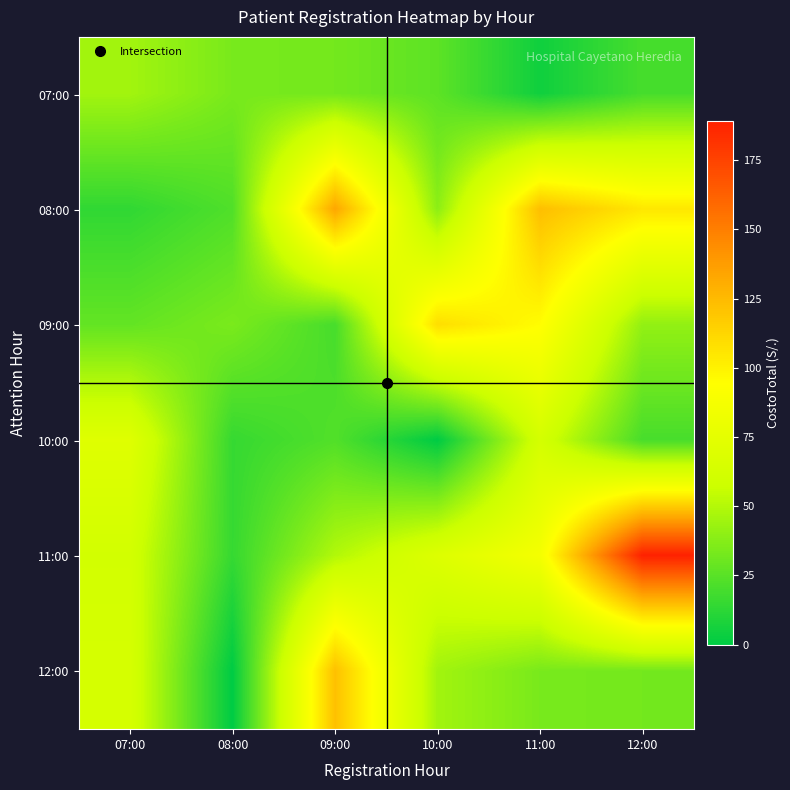

Reading left to right, transcribe all the data shown in this chart.

07:00: 07:00=45.1	08:00=33.8	09:00=32.5	10:00=26.1	11:00=4.6	12:00=19.9
08:00: 07:00=13.8	08:00=22.5	09:00=133.6	10:00=39.0	11:00=122.8	12:00=104.9
09:00: 07:00=27.8	08:00=34.3	09:00=19.9	10:00=108.9	11:00=95.1	12:00=40.9
10:00: 07:00=71.1	08:00=15.2	09:00=23.0	10:00=0.0	11:00=62.9	12:00=20.2
11:00: 07:00=61.8	08:00=15.1	09:00=49.5	10:00=69.6	11:00=87.1	12:00=189.0
12:00: 07:00=64.1	08:00=0.0	09:00=122.1	10:00=45.1	11:00=33.8	12:00=32.5